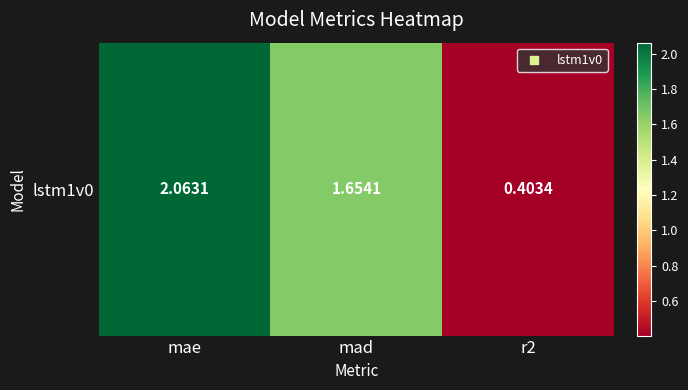

Reading left to right, list all the values displayed in this chart.

2.1	1.7	0.4